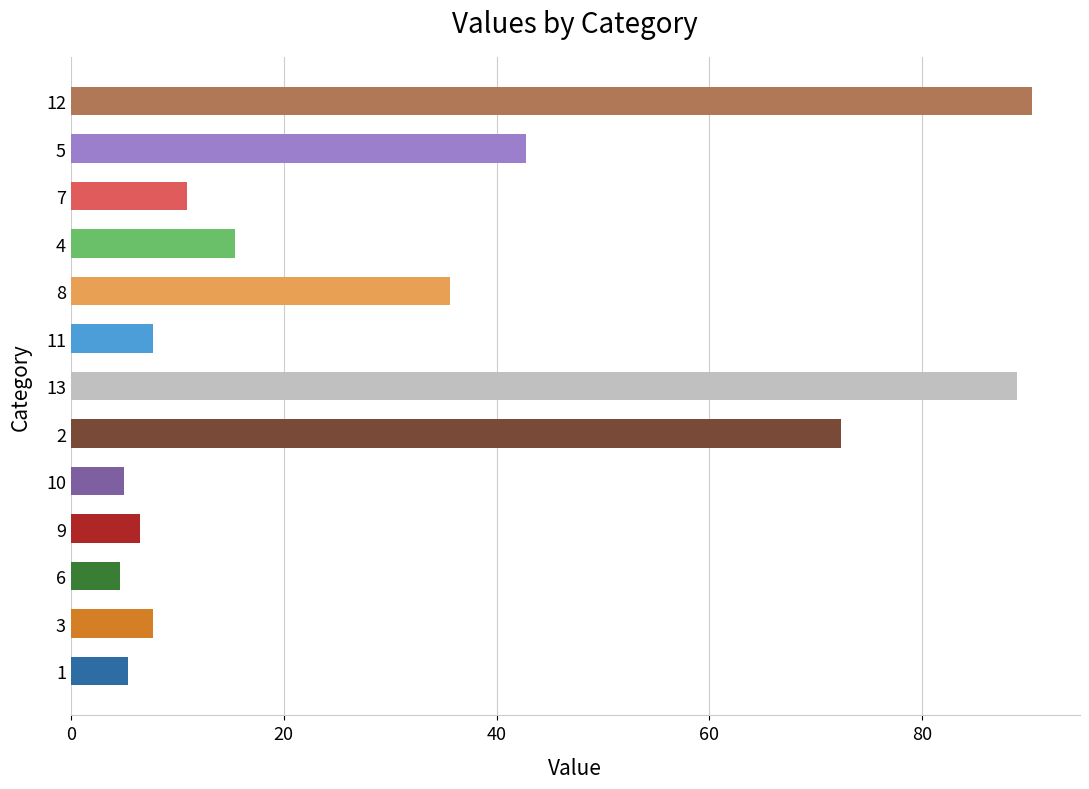

Is it true that the value at 9 is 10.6?

False